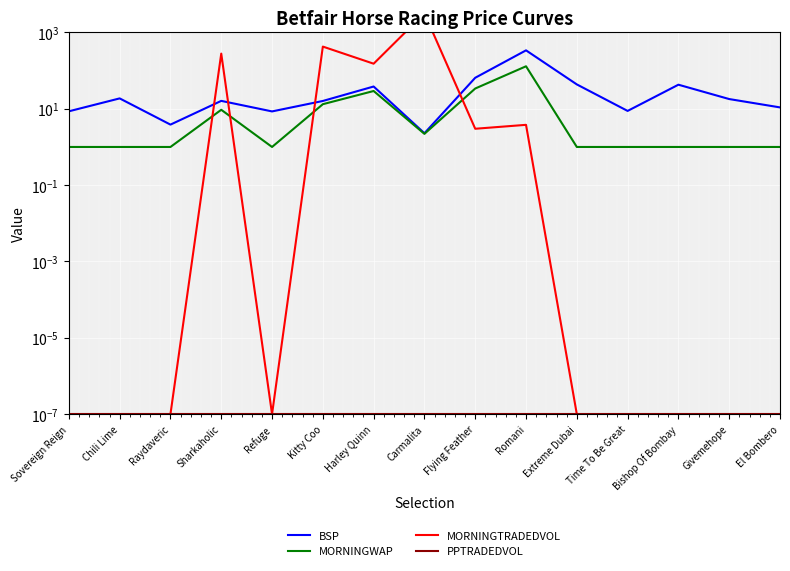

What is the difference between the highest and lowest values at Carmalita?

3176.7